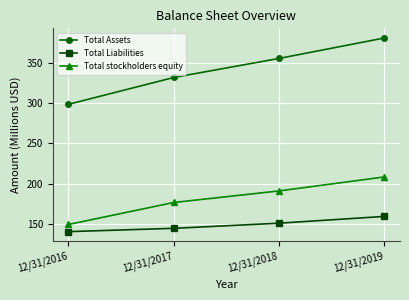

Rank the series by their average value, from lowest to highest.

Total Liabilities, Total stockholders equity, Total Assets